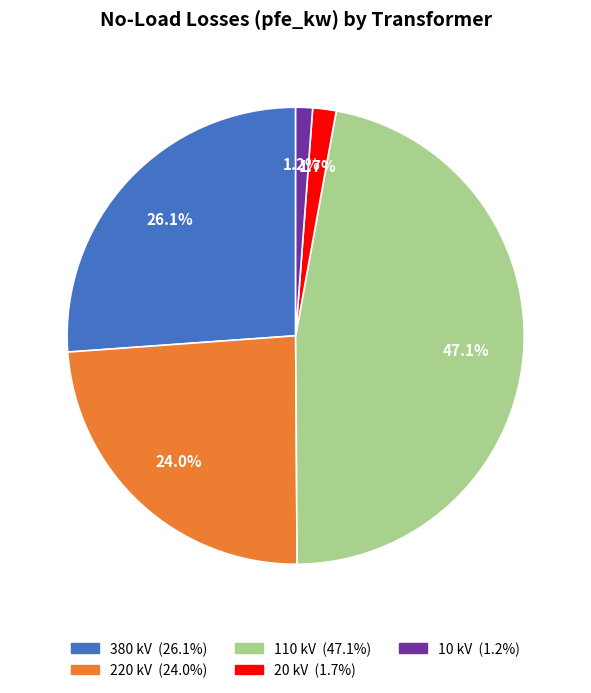

Does any single category account for the majority?

No